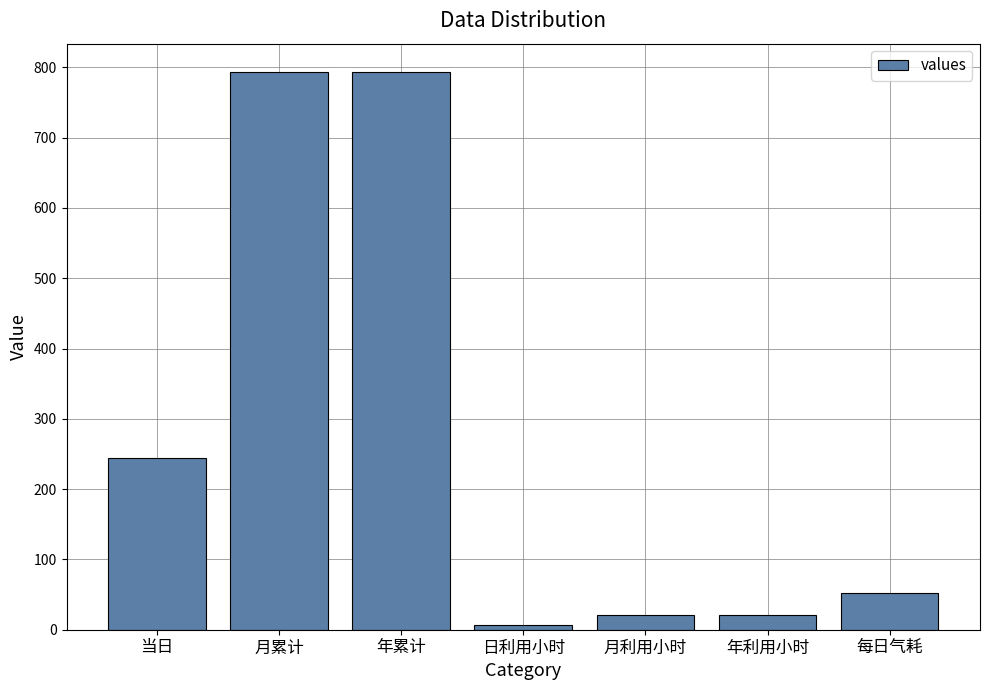

Is it true that the value at 年累计 is 218.2?

False